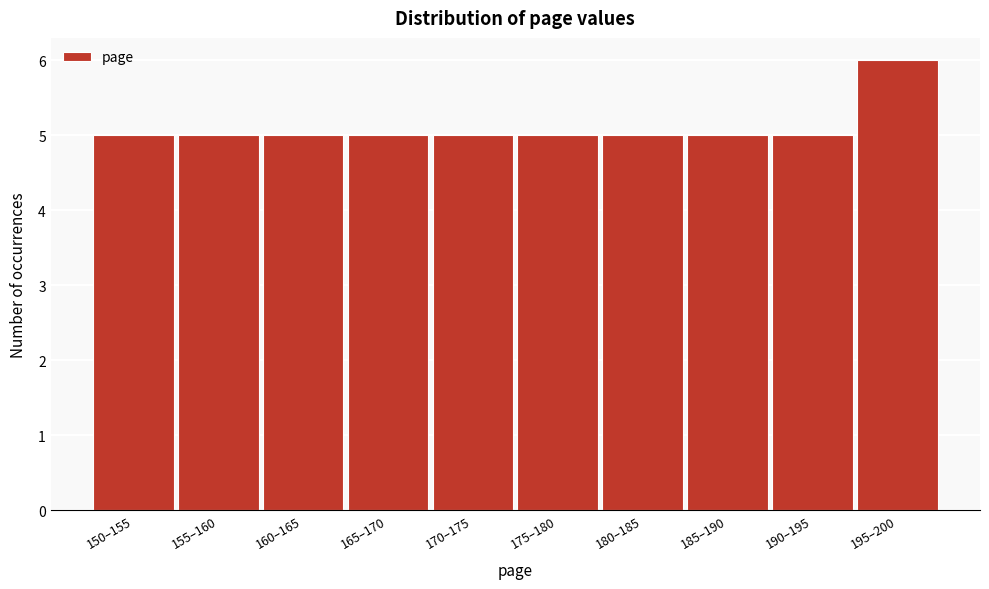

Reading right to left, list all the values displayed in this chart.

6	5	5	5	5	5	5	5	5	5